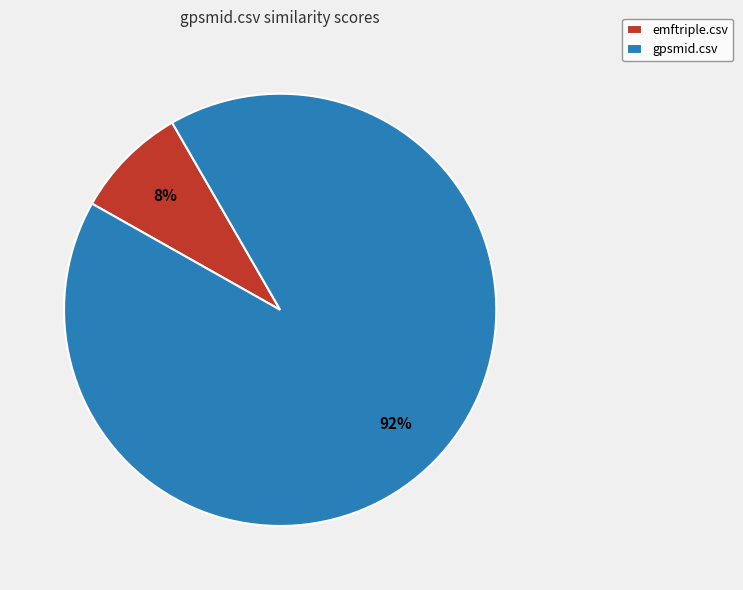

Does any single category account for the majority?

Yes